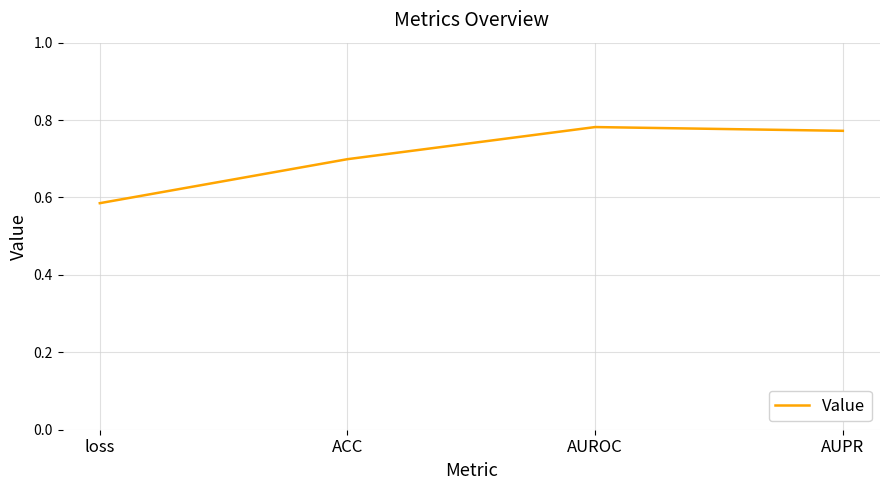

Where is the data nearest to the value 0?

loss